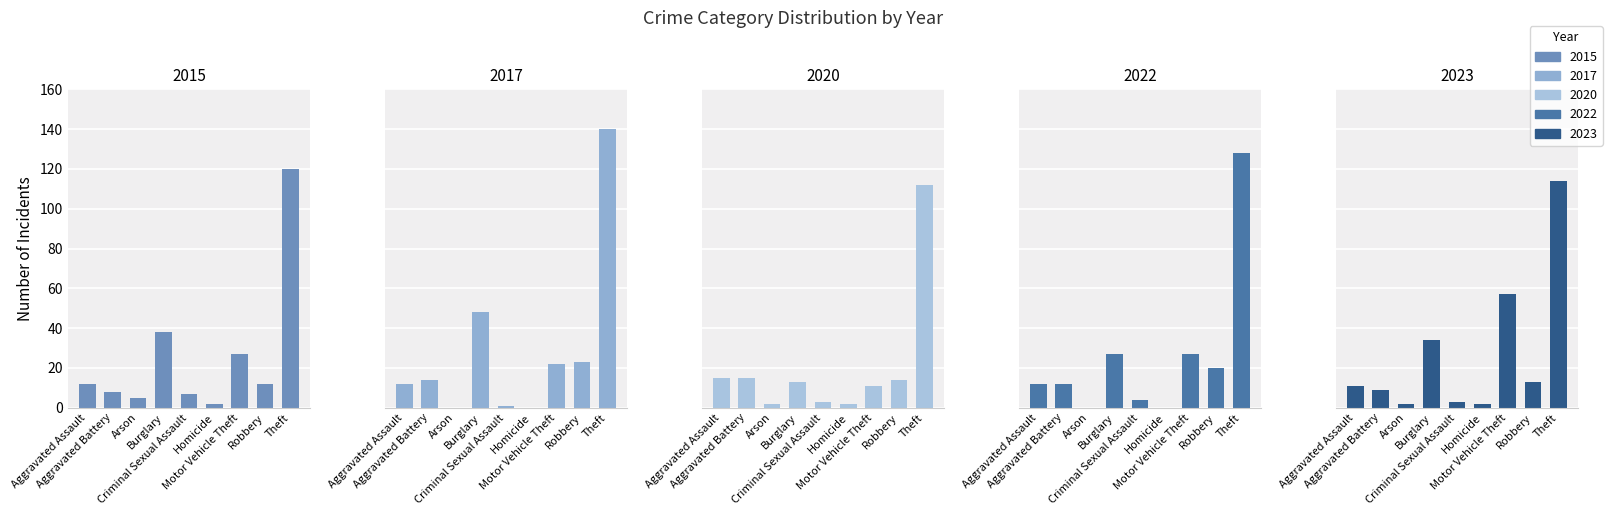

True or false: 2023 has a value of 3 at Criminal Sexual Assault.

True